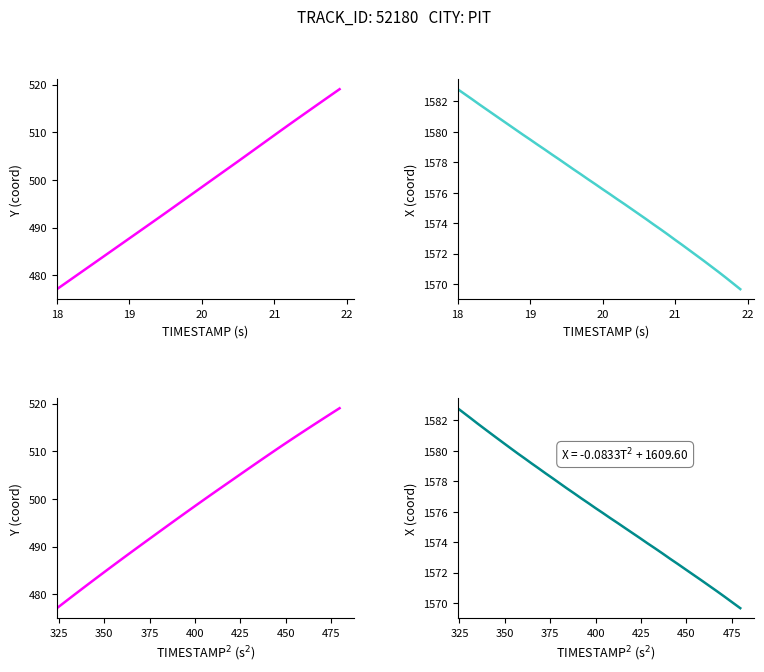

What is the value of the Y point at the 19th from the left?

477.1